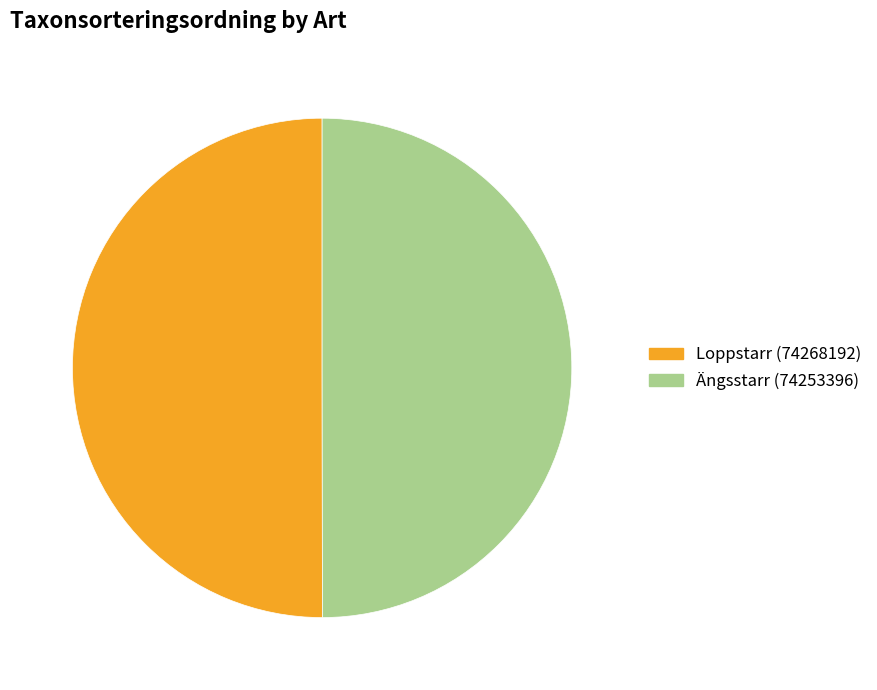

Approximately how many times larger is the value at Loppstarr (74268192) compared to Ängsstarr (74253396)?

1.0